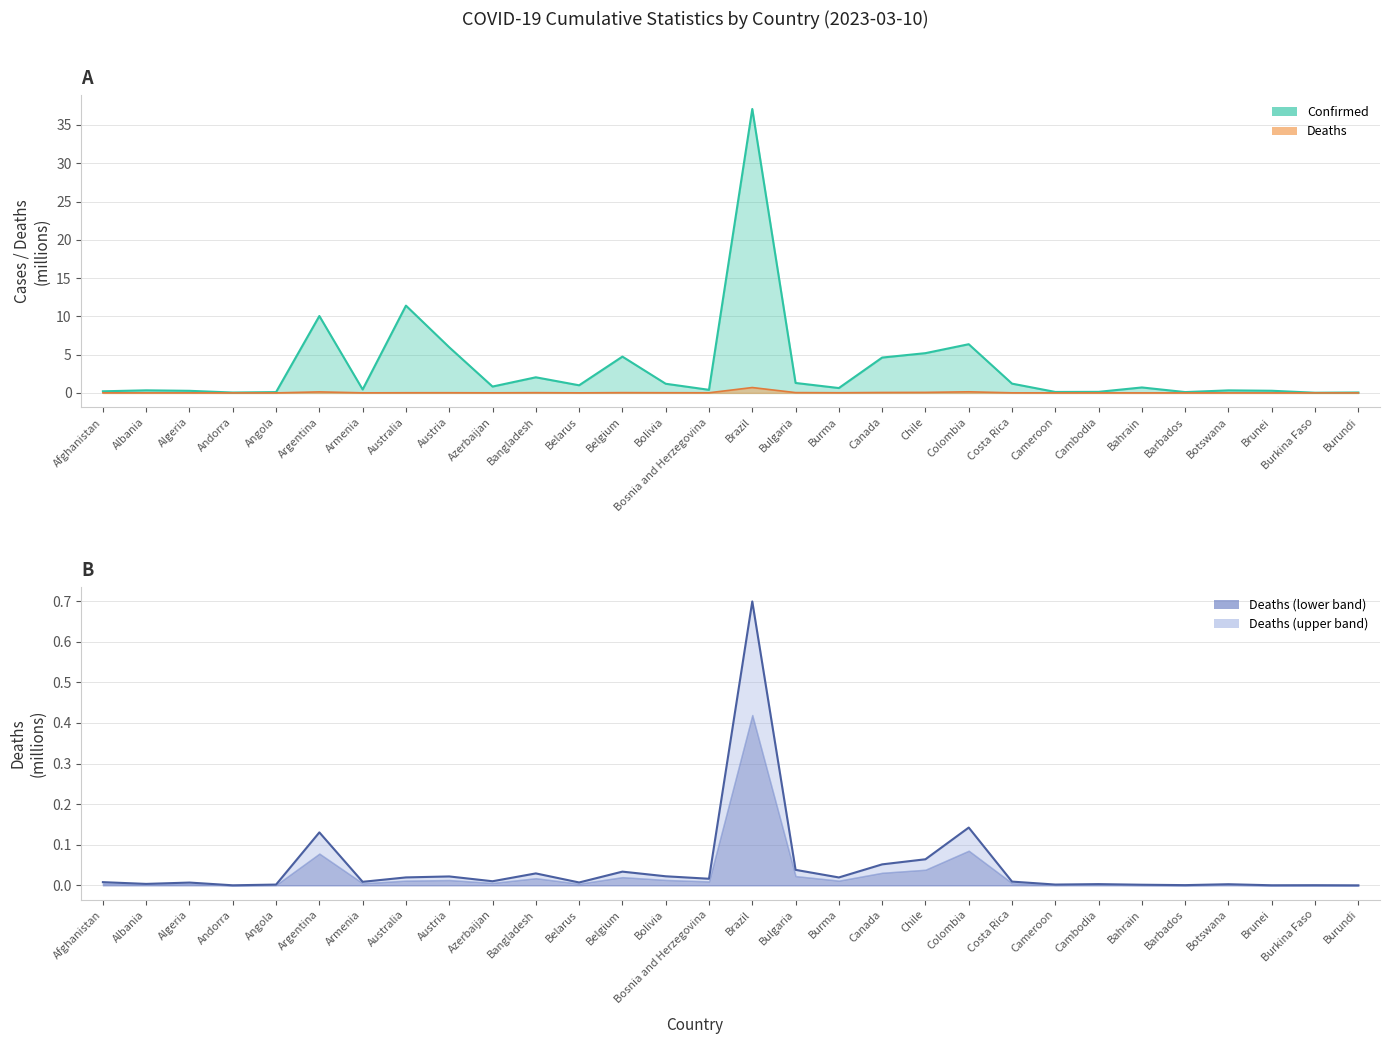

What position from the right is Andorra?

27